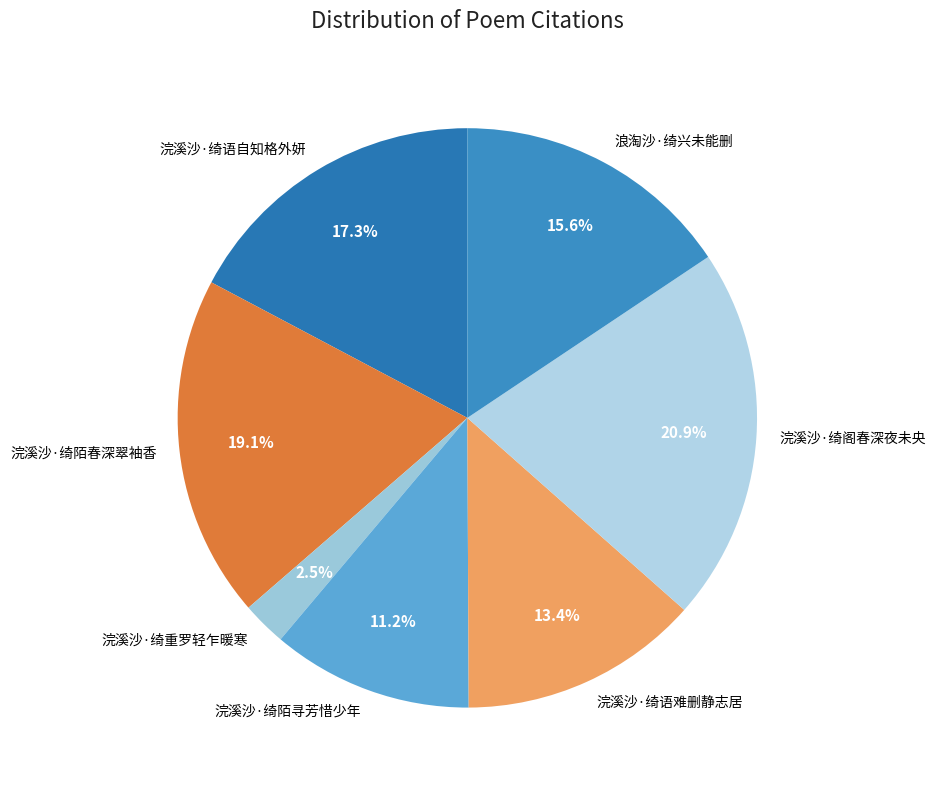

The 浣溪沙·绮陌寻芳惜少年 slice represents 23% of the pie. True or false?

False